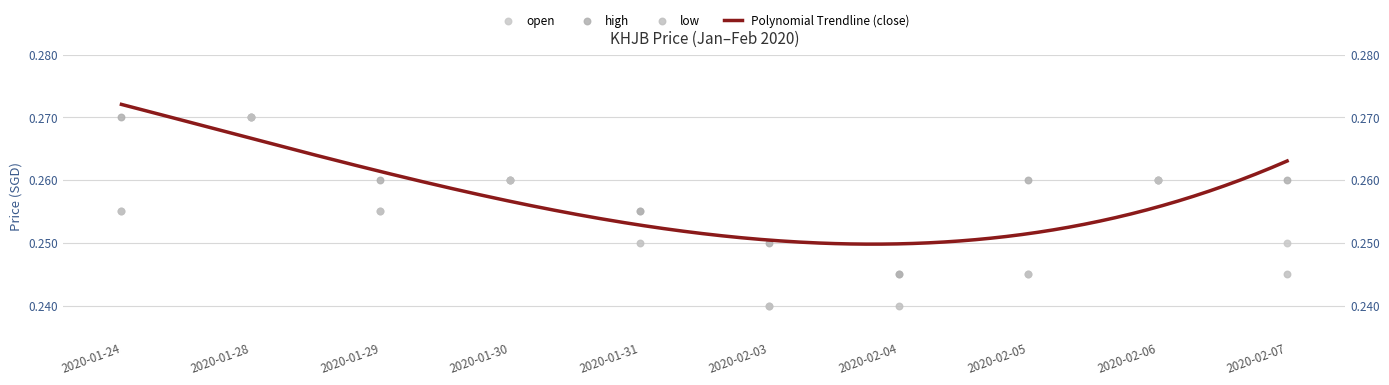

What is the total value across all series at 2020-02-05?

0.8